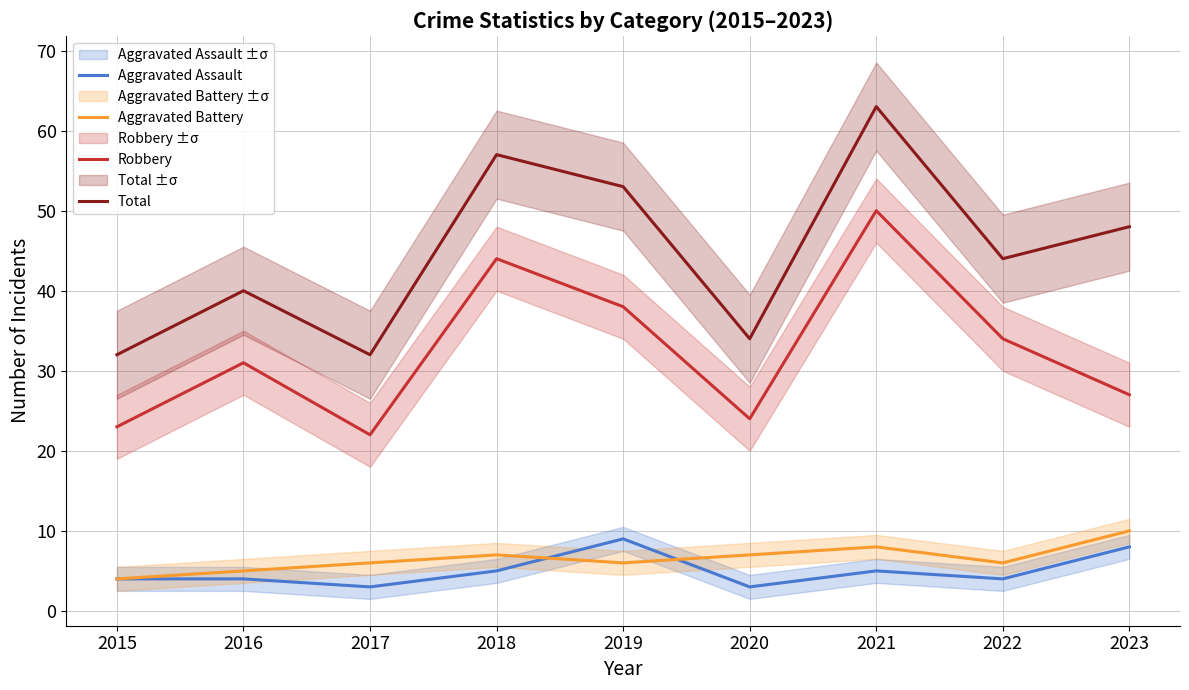

True or false: Aggravated Battery and Total cross at least once.

False